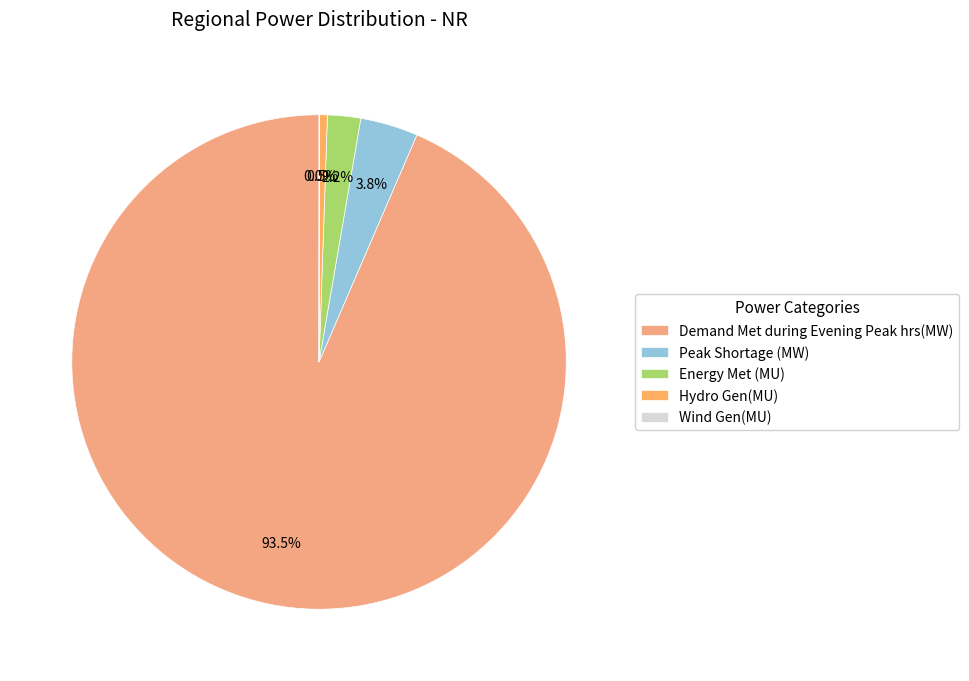

What is the majority slice?

Demand Met during Evening Peak hrs(MW)